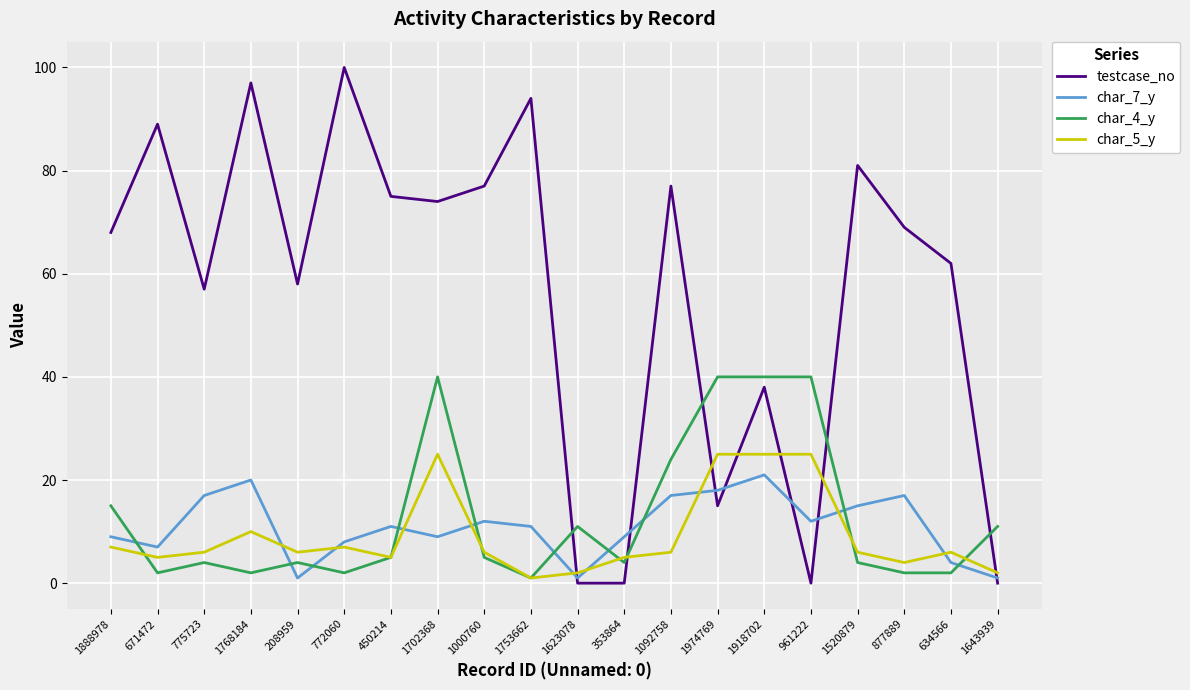

True or false: testcase_no and char_4_y cross at least once.

True